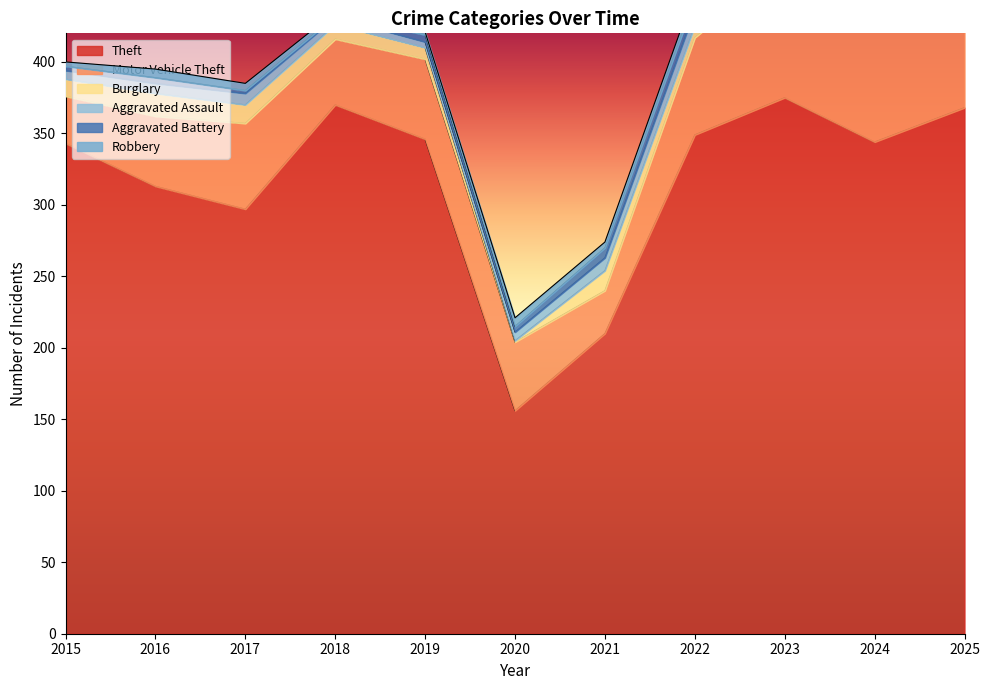

True or false: Theft has a value of 514 at 2025.

False